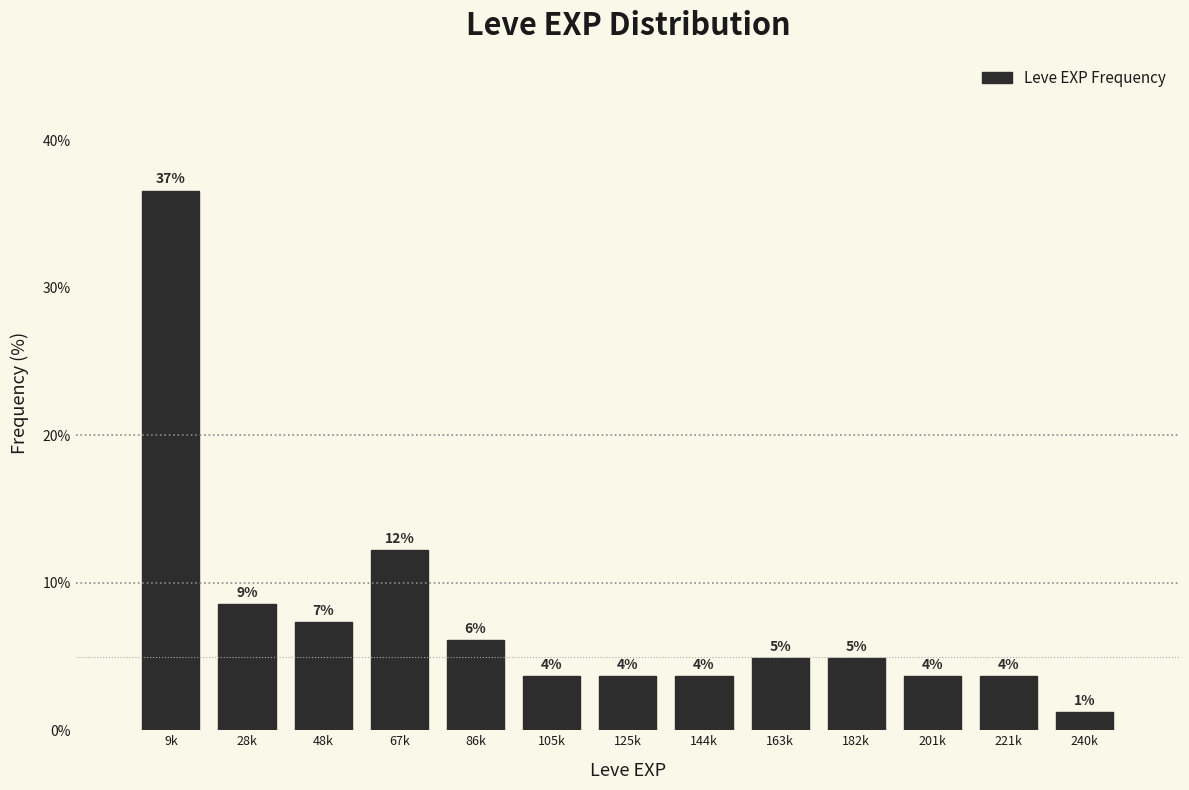

How many bars are there in total?

13